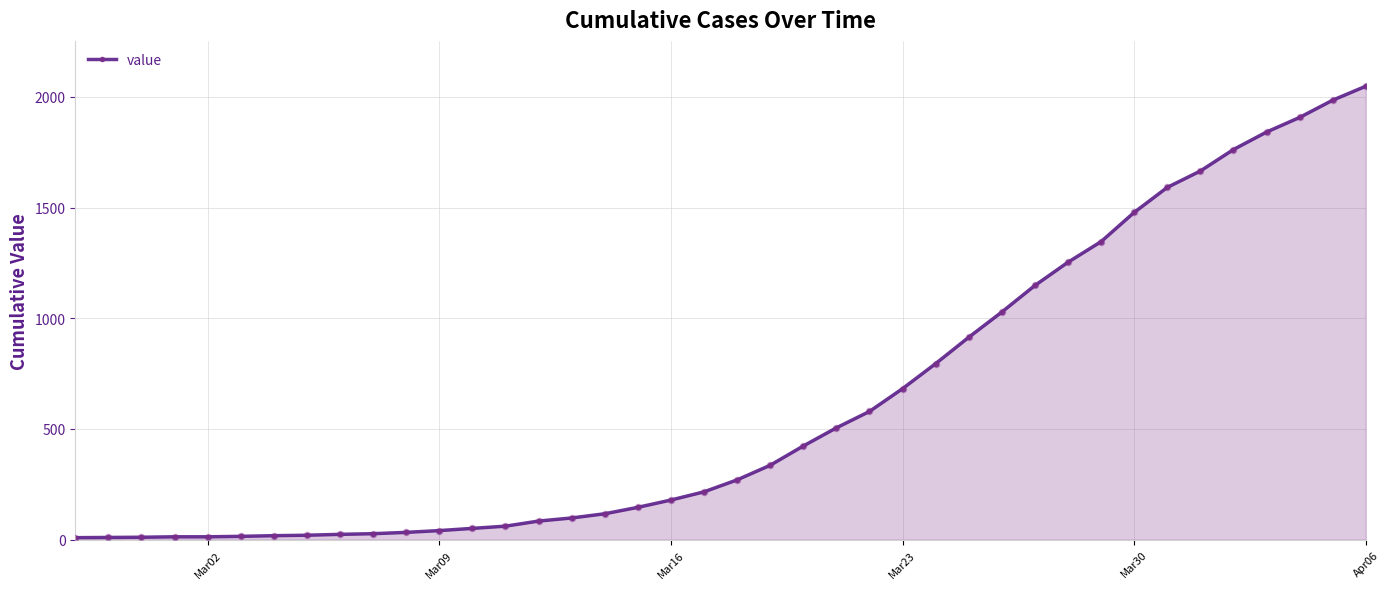

What is the difference between the maximum and minimum values?

2039